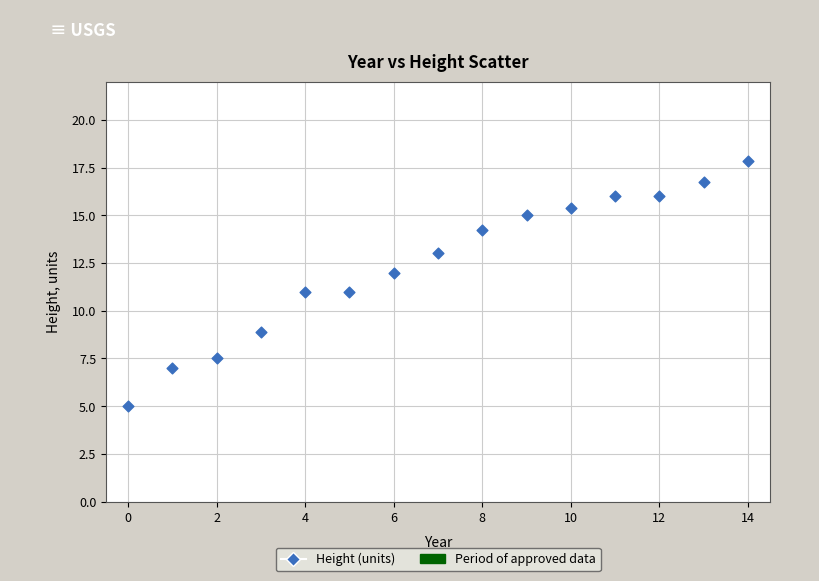

How many data points are displayed?

15